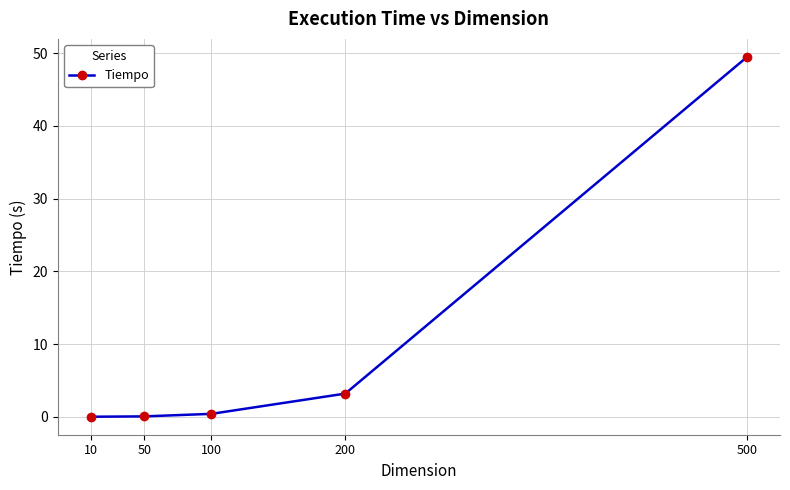

What is the difference between the maximum and minimum values?

49.5